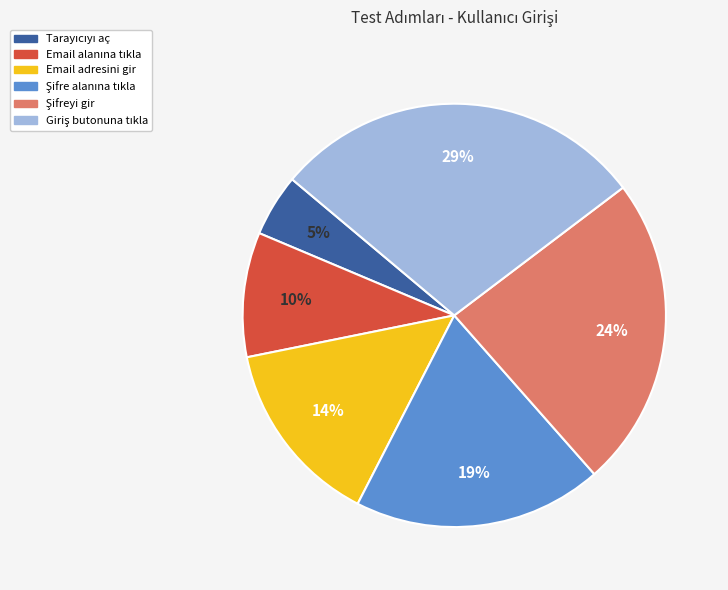

Is there a majority slice in this chart?

No